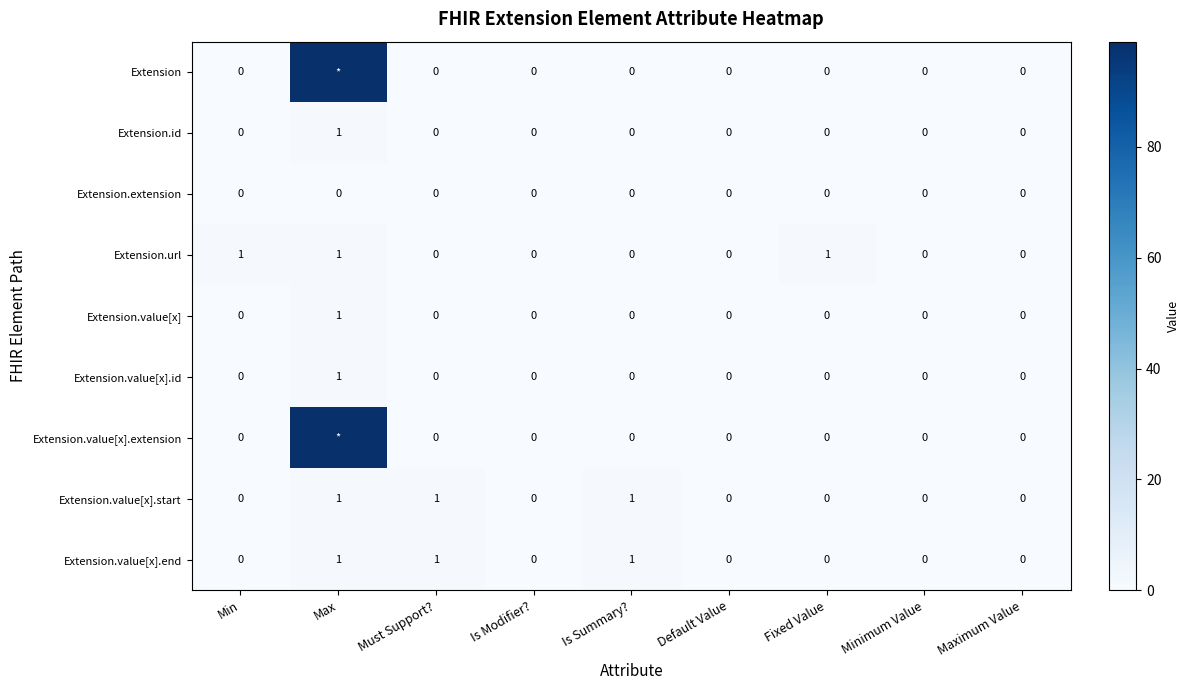

The value of Extension.id at Is Summary? is 0. True or false?

True